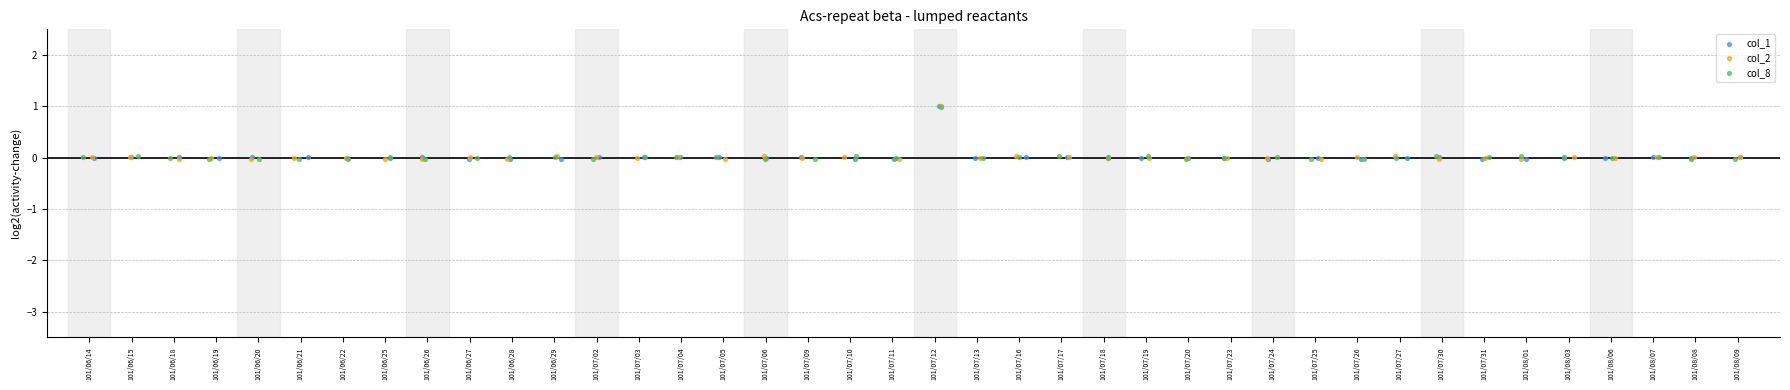

Which series has the largest Y range (max minus min)?

col_1